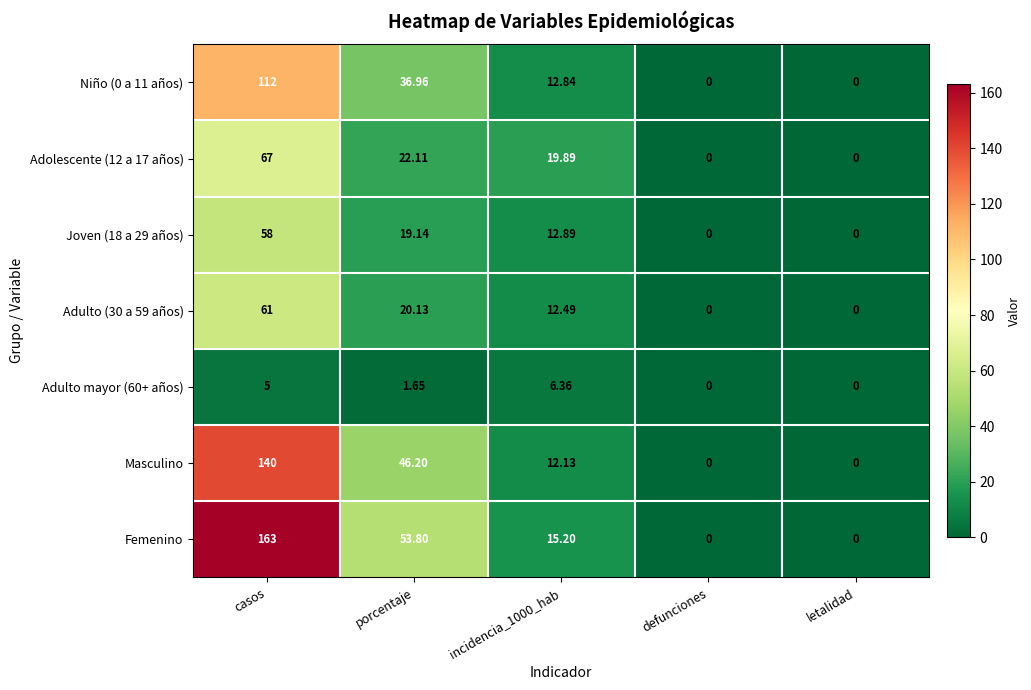

At which category is the sum across all series the highest?

casos